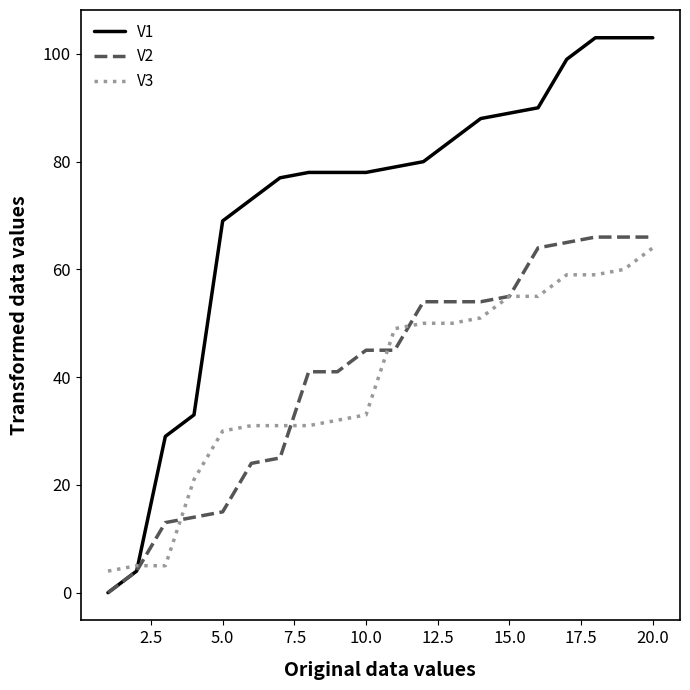

What is the greatest value displayed?

103